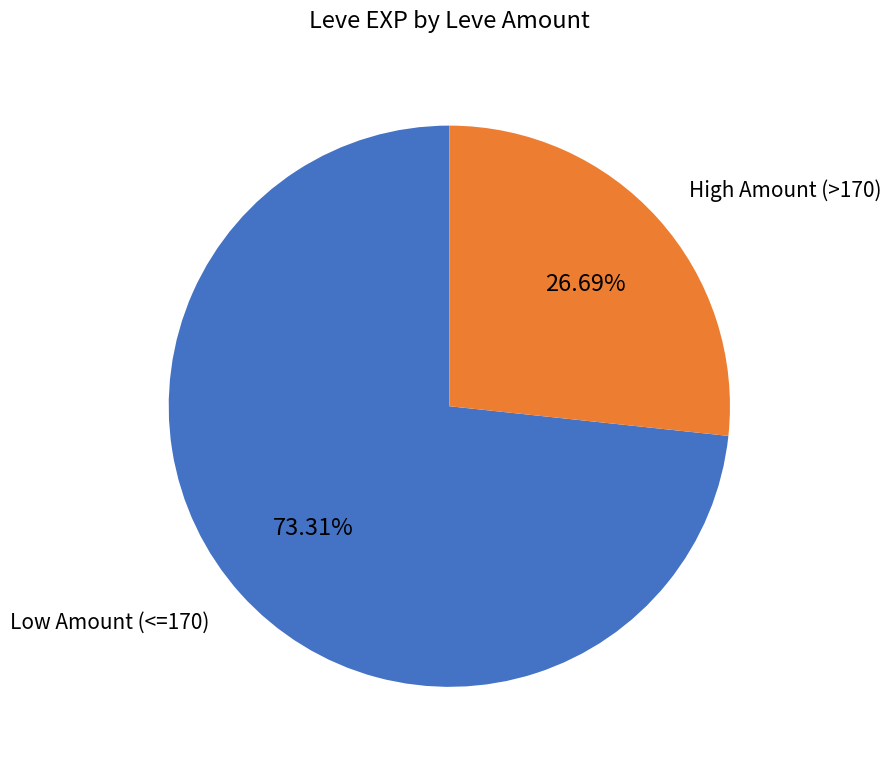

Rank the categories by value from lowest to highest.

High Amount (>170), Low Amount (<=170)